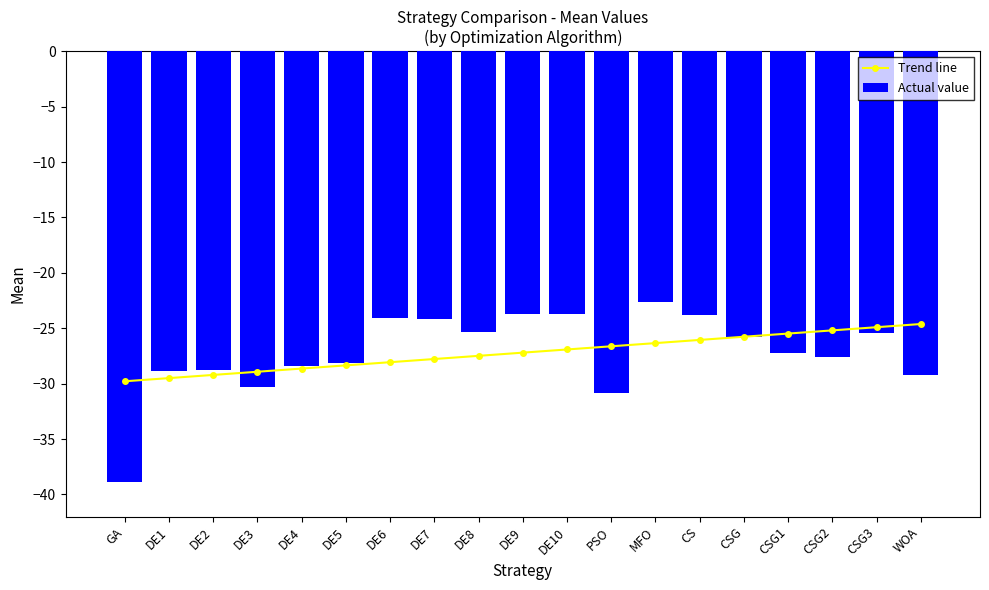

Reading left to right, list all the values displayed in this chart.

Trend line: GA=-29.8	DE1=-29.5	DE2=-29.2	DE3=-28.9	DE4=-28.6	DE5=-28.4	DE6=-28.1	DE7=-27.8	DE8=-27.5	DE9=-27.2	DE10=-26.9	PSO=-26.6	MFO=-26.3	CS=-26.1	CSG=-25.8	CSG1=-25.5	CSG2=-25.2	CSG3=-24.9	WOA=-24.6
Actual value: GA=-38.8	DE1=-28.9	DE2=-28.8	DE3=-30.3	DE4=-28.4	DE5=-28.1	DE6=-24.1	DE7=-24.2	DE8=-25.4	DE9=-23.7	DE10=-23.7	PSO=-30.8	MFO=-22.6	CS=-23.8	CSG=-25.8	CSG1=-27.2	CSG2=-27.6	CSG3=-25.5	WOA=-29.2